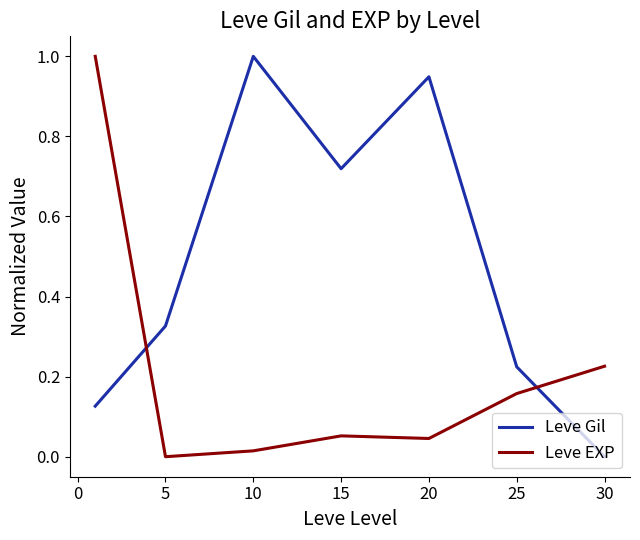

Which series has the largest total across all categories?

Leve Gil